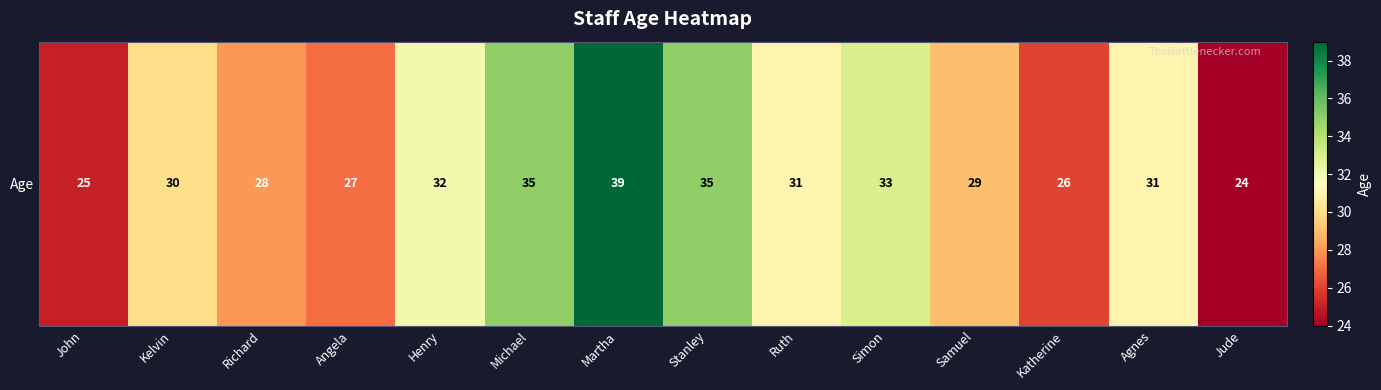

True or false: the data shows 9 at Henry.

False